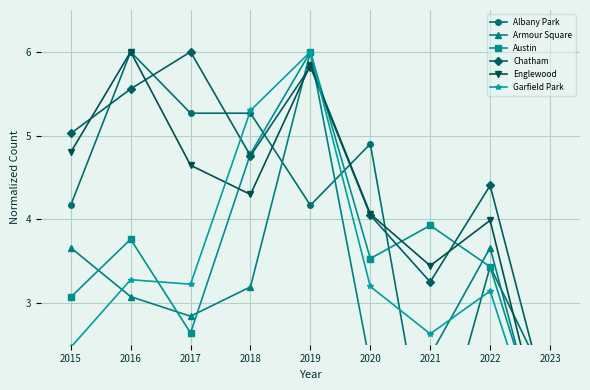

In Englewood, how many points are lower than both neighbors (excluding endpoints)?

2